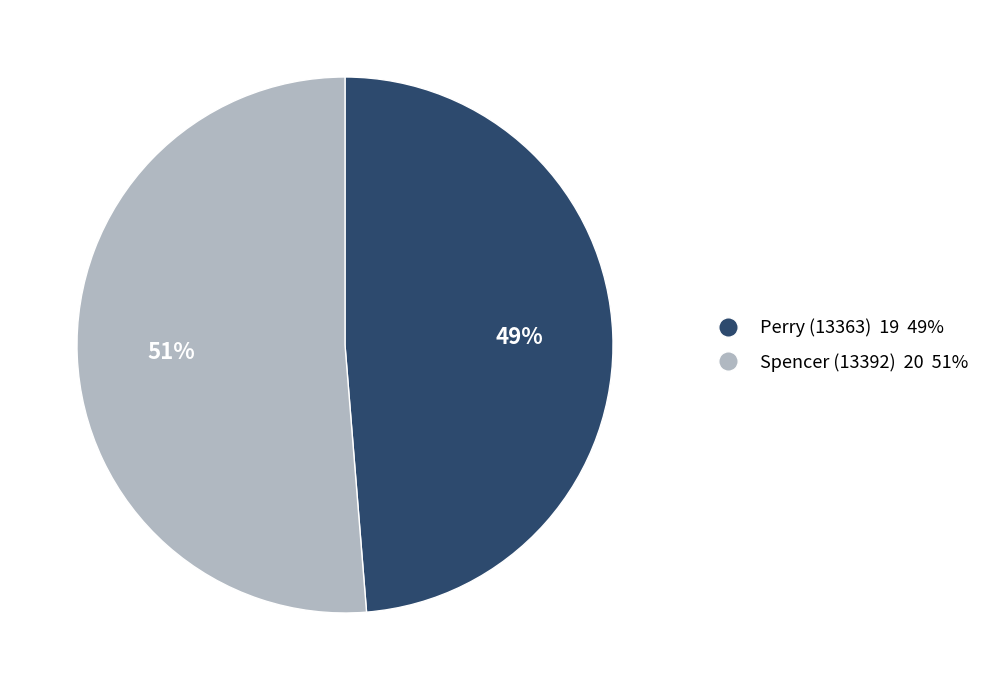

To the nearest percent, what is the combined percentage of Perry (13363) and Spencer (13392)?

100%